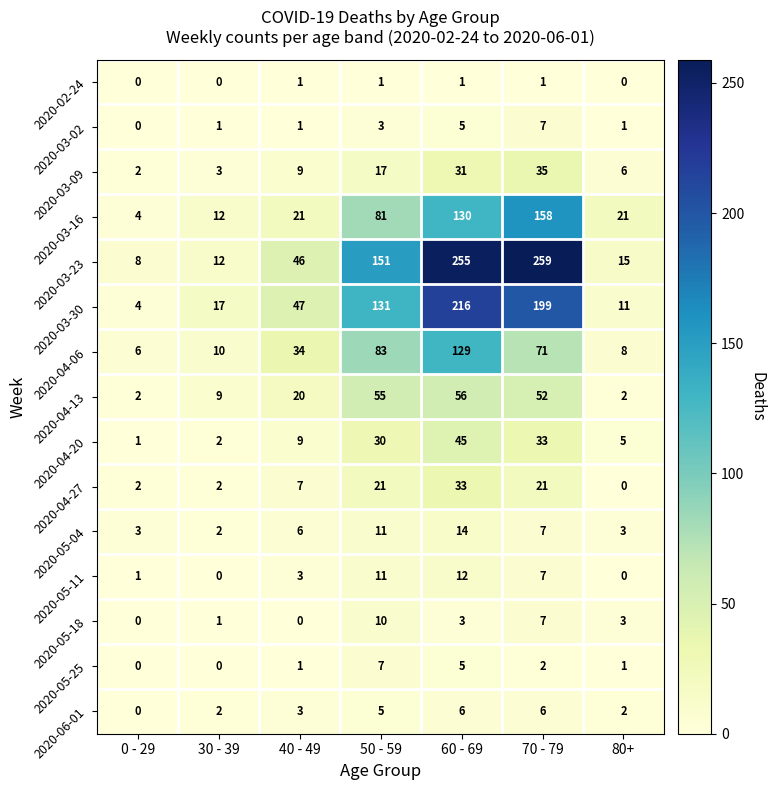

True or false: 2020-04-06 has a value of 71 at 70 - 79.

True